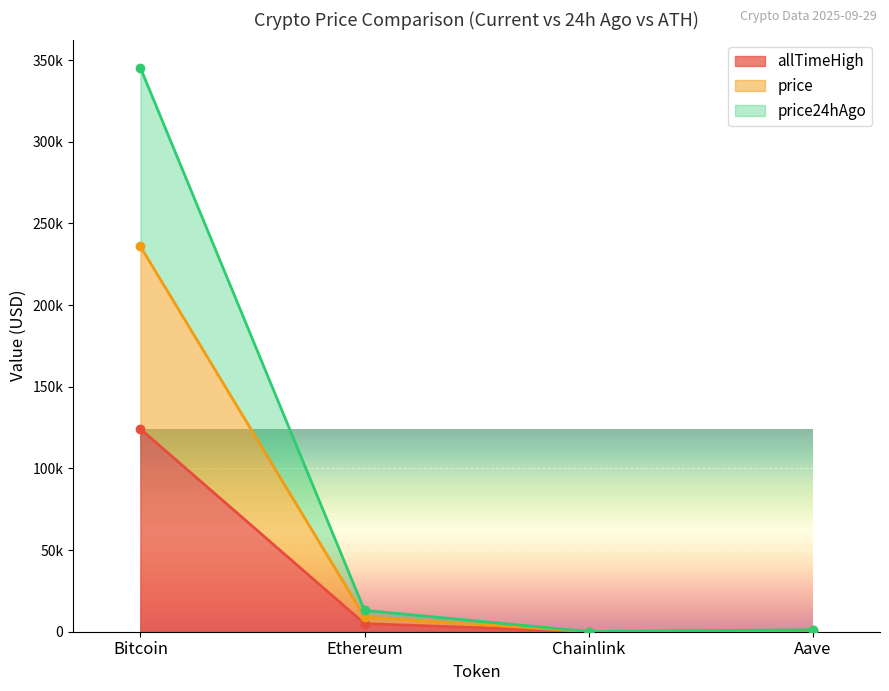

Which category has the highest value across all series?

Bitcoin